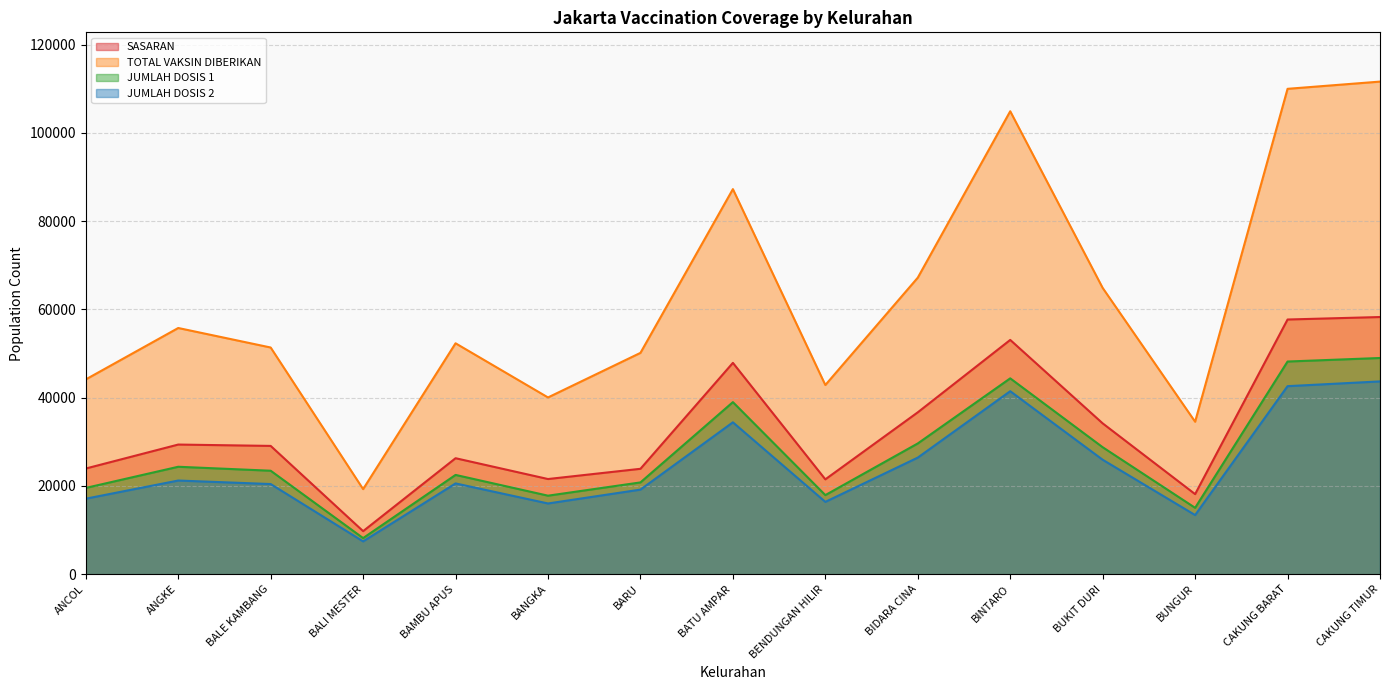

Reading left to right, extract all data points from this chart.

SASARAN: 23947	29381	29074	9752	26285	21566	23886	47898	21494	36689	53098	34183	18144	57724	58287
TOTAL VAKSIN DIBERIKAN: 44144	55800	51378	19281	52334	40058	50162	87281	42878	67210	104931	64883	34556	110013	111651
JUMLAH DOSIS 1: 19552	24347	23450	8181	22498	17793	20800	38999	17922	29632	44389	28775	15042	48201	49001
JUMLAH DOSIS 2: 17110	21226	20431	7433	20571	16027	19167	34422	16388	26424	41473	25937	13400	42617	43693